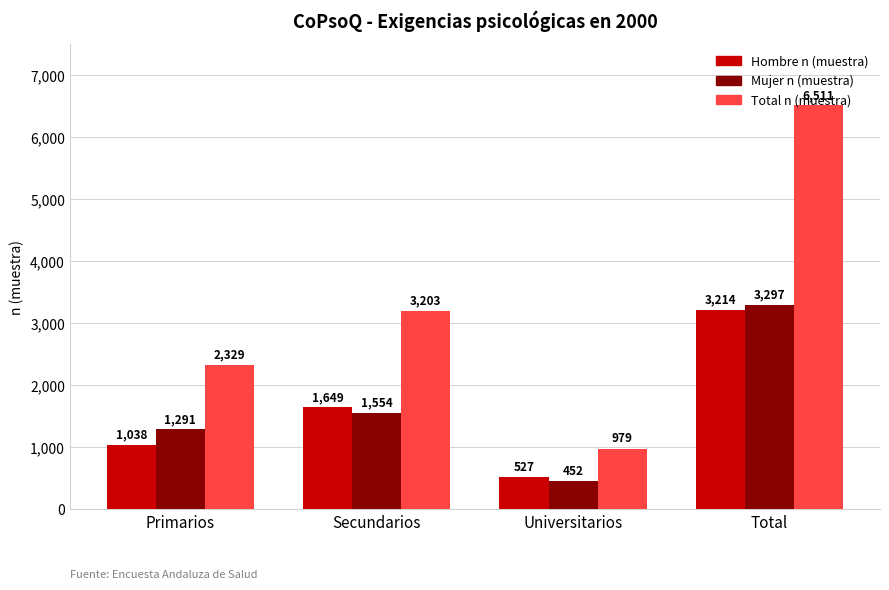

What is the total value across all series at Secundarios?

6406